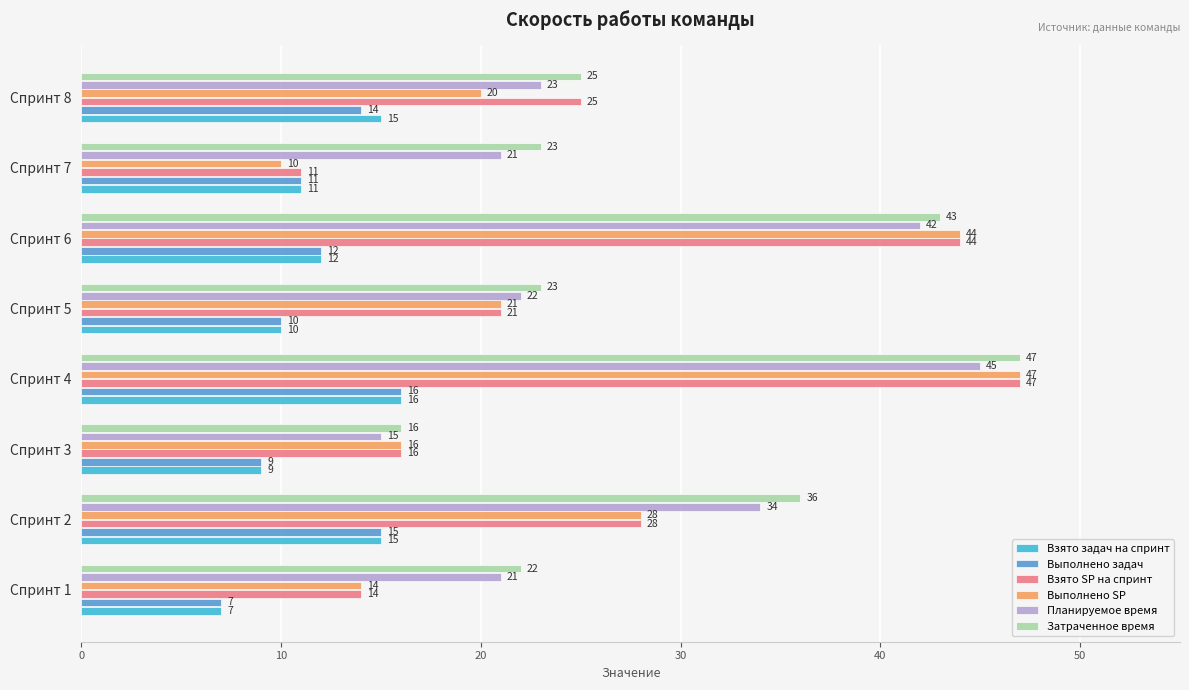

At which label is Взято задач на спринт closest to 11?

Спринт 7